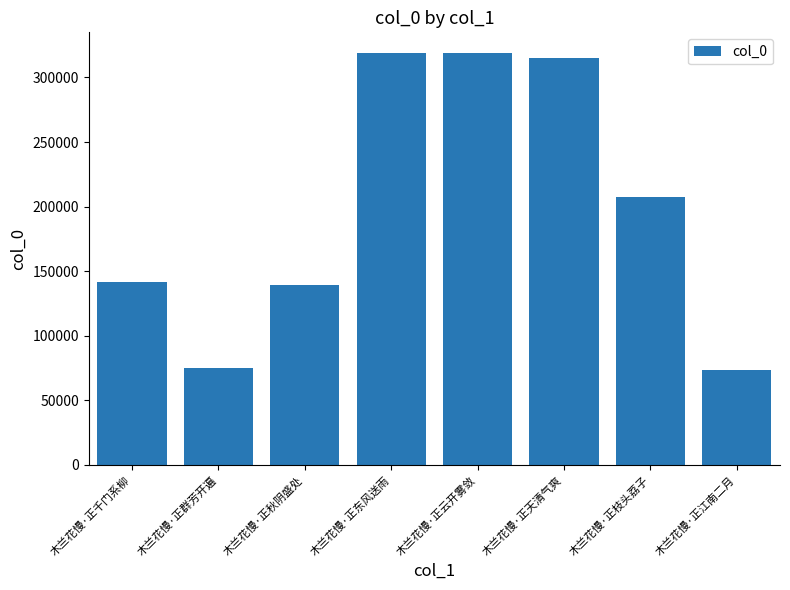

At which label is the value closest to 196403?

木兰花慢·正枝头荔子